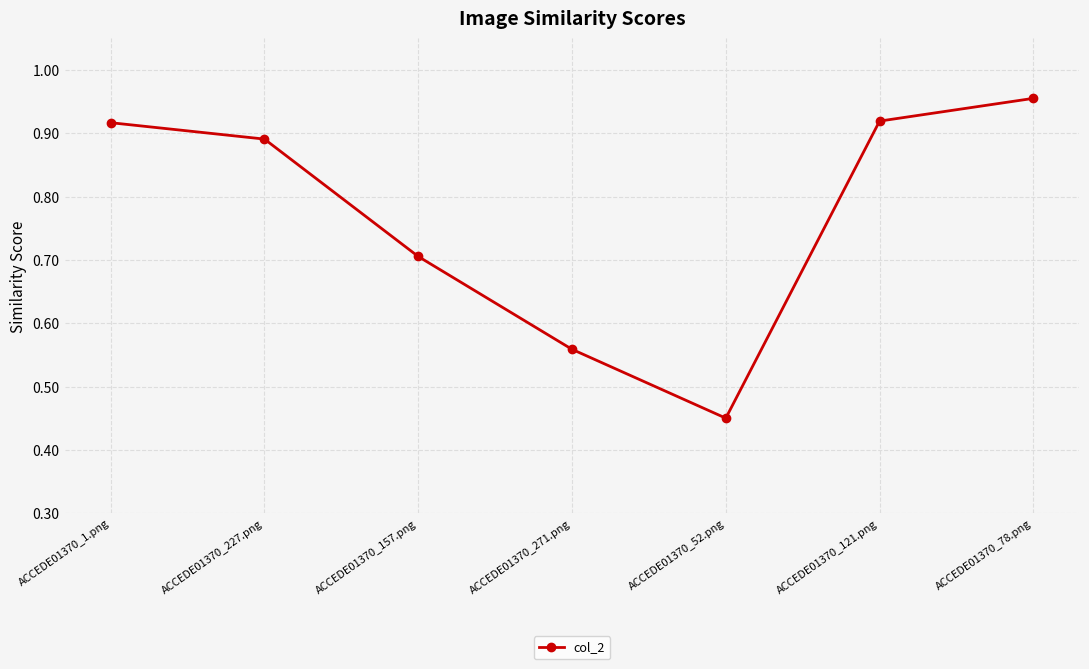

At which category does the chart reach its minimum across all series?

ACCEDE01370_52.png